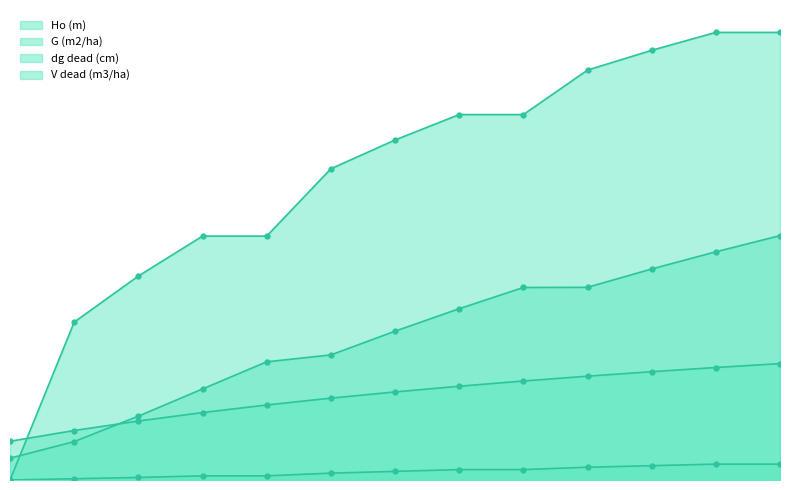

Reading left to right, transcribe all the data shown in this chart.

Ho (m): 6.7	8.6	10.3	11.7	13.1	14.2	15.3	16.3	17.2	18.1	18.8	19.6	20.2
G (m2/ha): 3.8	6.7	11.1	15.8	20.6	21.8	25.9	29.8	33.5	33.5	36.7	39.7	42.5
dg dead (cm): 0.0	27.5	35.5	42.4	42.4	54.1	59.1	63.6	63.6	71.3	74.8	77.9	77.9
V dead (m3/ha): 0.0	0.2	0.4	0.7	0.7	1.2	1.5	1.8	1.8	2.2	2.5	2.8	2.8